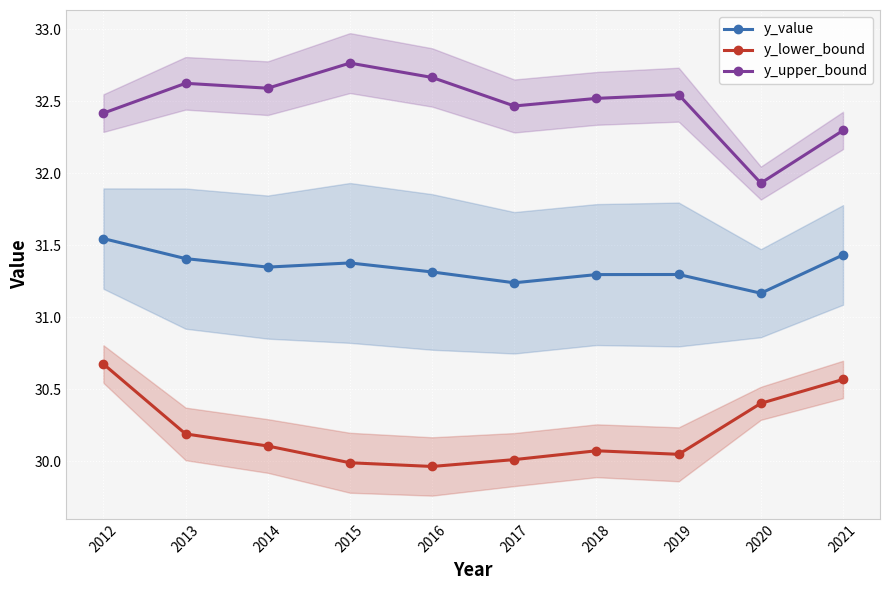

Is it true that y_value equals 18.4 at 2015?

False